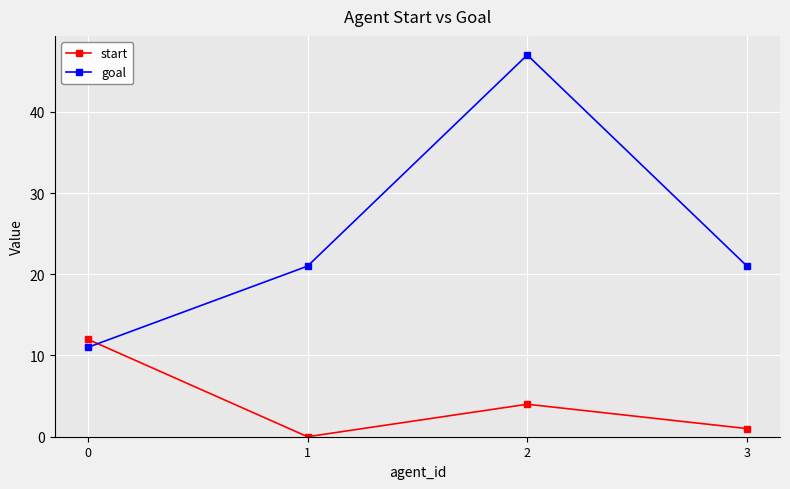

Is it true that goal equals 21 at 3?

True